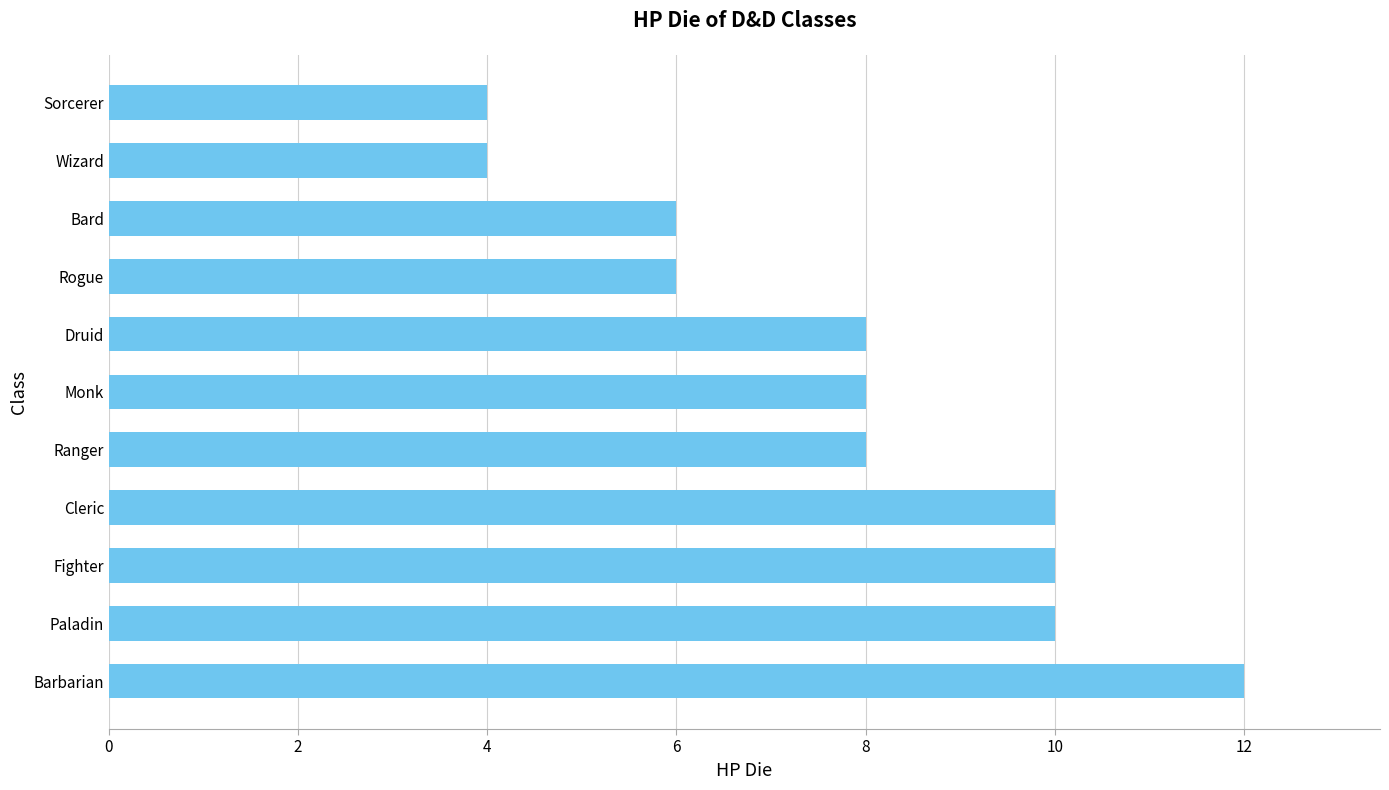

How many categories are shown in the chart?

11